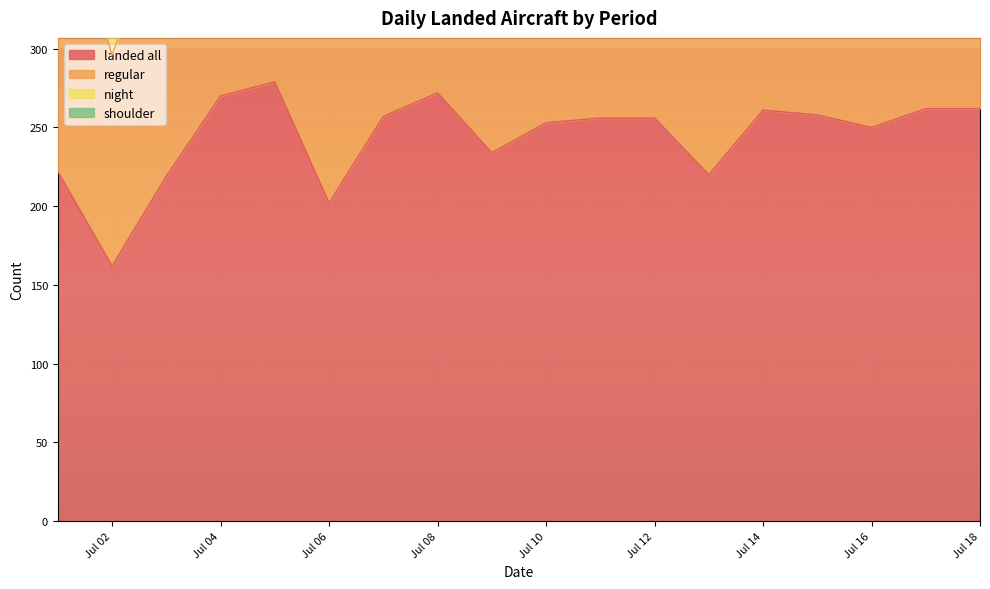

Reading left to right, extract all data points from this chart.

landed all: 222	162	219	270	279	202	257	272	234	253	256	256	220	261	258	250	262	262
regular: 419	296	396	493	516	370	476	504	427	467	467	473	413	485	477	462	476	486